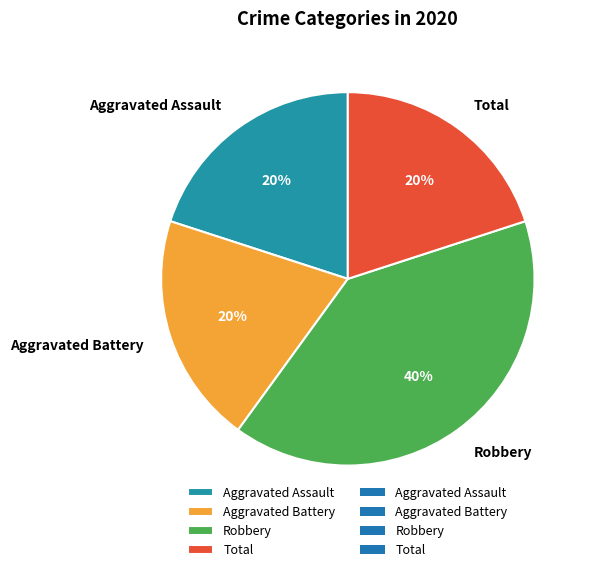

Which has a higher value, Total or Robbery?

Robbery